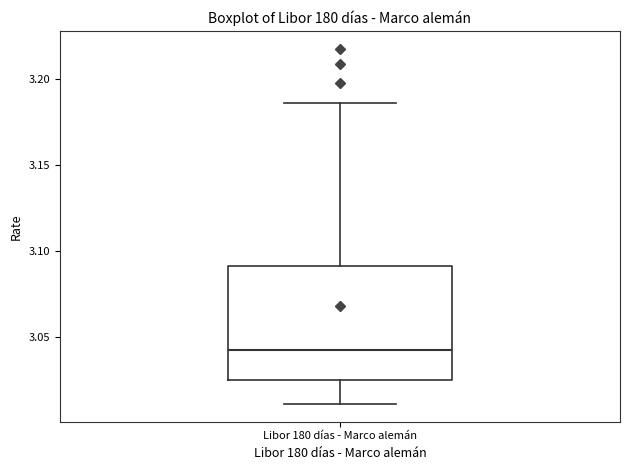

Where does the lower whisker of the box for Libor 180 días - Marco alemán end on the y-axis? The values are not printed on the chart, so give them approximately, as read against the axis.

3.010